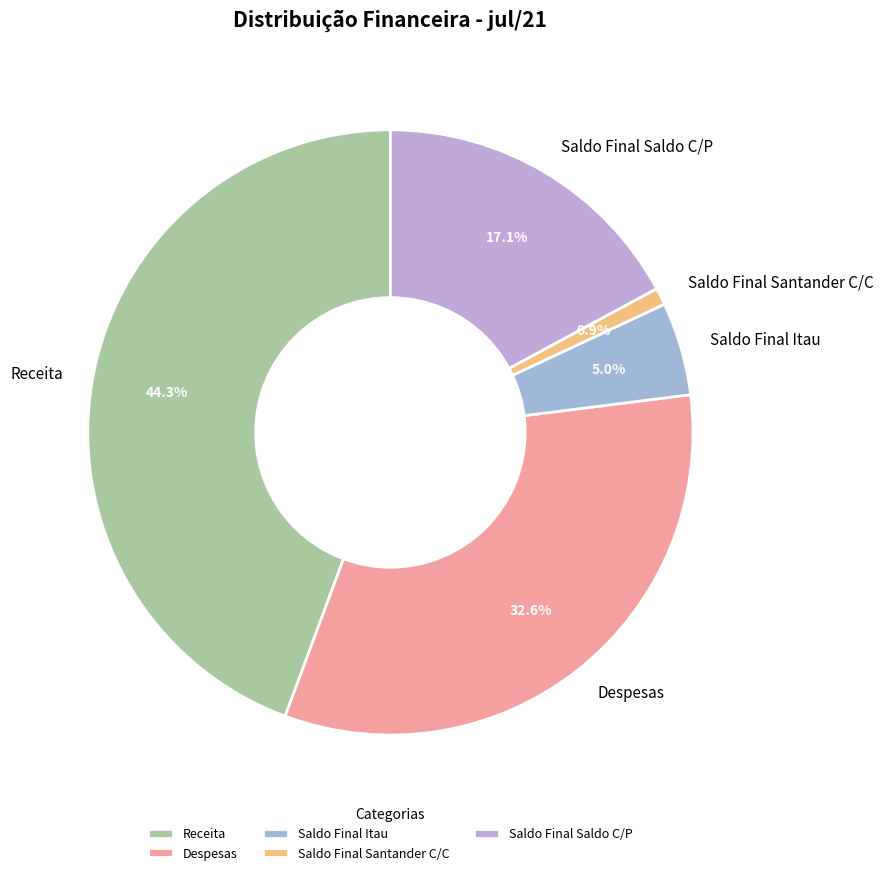

To the nearest percent, what percentage of the pie is Despesas?

33%